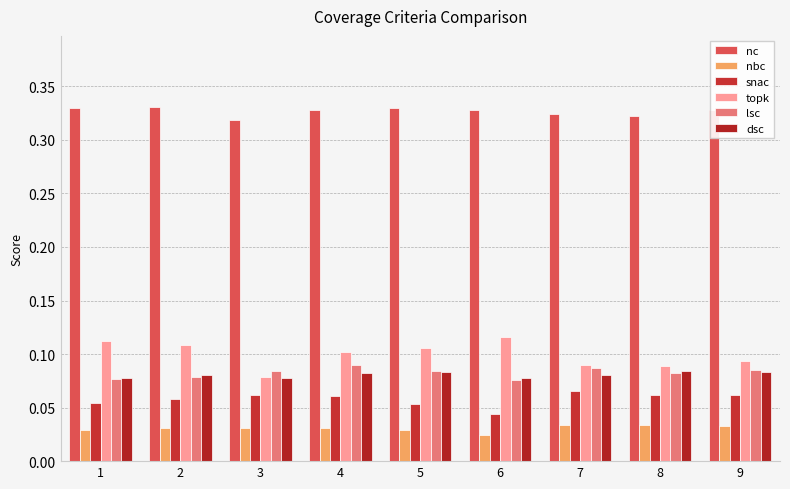

At which label is lsc closest to 0?

6